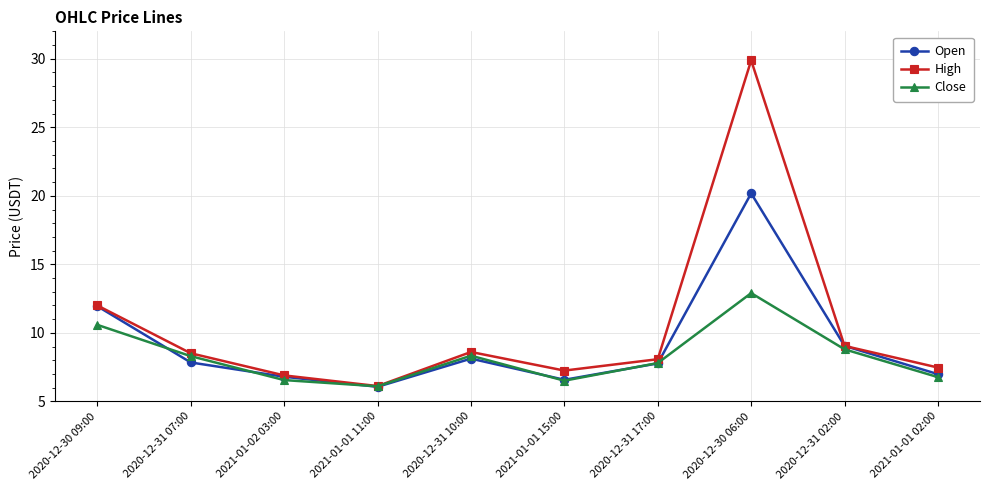

List the series in order of their peak value, lowest first.

Close, Open, High